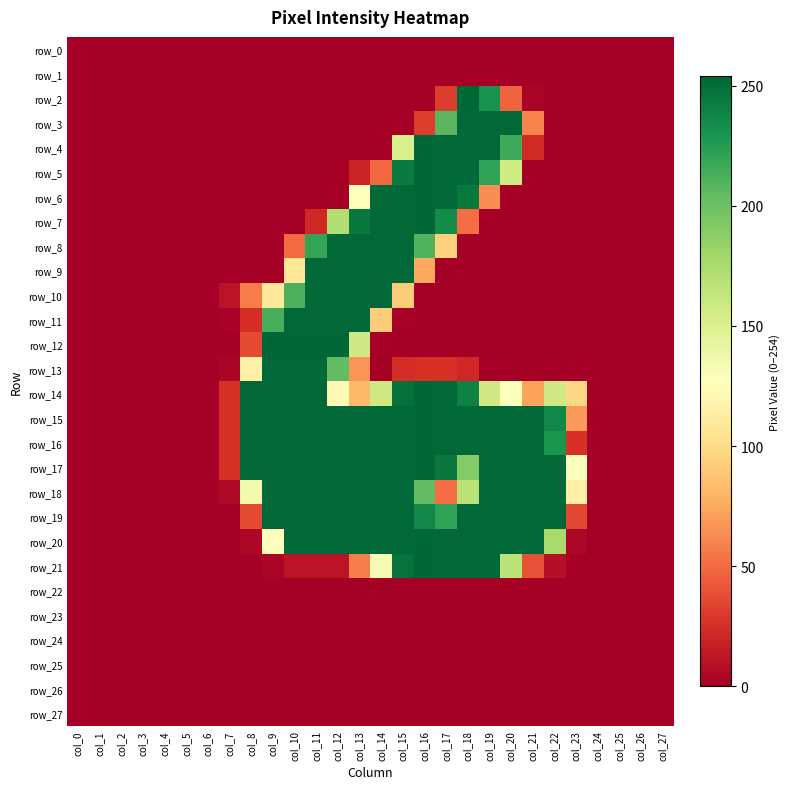

Reading left to right, extract all data points from this chart.

row_0: col_0=0	col_1=0	col_2=0	col_3=0	col_4=0	col_5=0	col_6=0	col_7=0	col_8=0	col_9=0	col_10=0	col_11=0	col_12=0	col_13=0	col_14=0	col_15=0	col_16=0	col_17=0	col_18=0	col_19=0	col_20=0	col_21=0	col_22=0	col_23=0	col_24=0	col_25=0	col_26=0	col_27=0
row_1: col_0=0	col_1=0	col_2=0	col_3=0	col_4=0	col_5=0	col_6=0	col_7=0	col_8=0	col_9=0	col_10=0	col_11=0	col_12=0	col_13=0	col_14=0	col_15=0	col_16=0	col_17=0	col_18=0	col_19=0	col_20=0	col_21=0	col_22=0	col_23=0	col_24=0	col_25=0	col_26=0	col_27=0
row_2: col_0=0	col_1=0	col_2=0	col_3=0	col_4=0	col_5=0	col_6=0	col_7=0	col_8=0	col_9=0	col_10=0	col_11=0	col_12=0	col_13=0	col_14=0	col_15=0	col_16=0	col_17=31	col_18=254	col_19=231	col_20=47	col_21=3	col_22=0	col_23=0	col_24=0	col_25=0	col_26=0	col_27=0
row_3: col_0=0	col_1=0	col_2=0	col_3=0	col_4=0	col_5=0	col_6=0	col_7=0	col_8=0	col_9=0	col_10=0	col_11=0	col_12=0	col_13=0	col_14=0	col_15=0	col_16=31	col_17=207	col_18=253	col_19=253	col_20=253	col_21=60	col_22=0	col_23=0	col_24=0	col_25=0	col_26=0	col_27=0
row_4: col_0=0	col_1=0	col_2=0	col_3=0	col_4=0	col_5=0	col_6=0	col_7=0	col_8=0	col_9=0	col_10=0	col_11=0	col_12=0	col_13=0	col_14=0	col_15=151	col_16=254	col_17=253	col_18=253	col_19=253	col_20=216	col_21=23	col_22=0	col_23=0	col_24=0	col_25=0	col_26=0	col_27=0
row_5: col_0=0	col_1=0	col_2=0	col_3=0	col_4=0	col_5=0	col_6=0	col_7=0	col_8=0	col_9=0	col_10=0	col_11=0	col_12=0	col_13=19	col_14=49	col_15=244	col_16=254	col_17=253	col_18=253	col_19=221	col_20=156	col_21=0	col_22=0	col_23=0	col_24=0	col_25=0	col_26=0	col_27=0
row_6: col_0=0	col_1=0	col_2=0	col_3=0	col_4=0	col_5=0	col_6=0	col_7=0	col_8=0	col_9=0	col_10=0	col_11=0	col_12=0	col_13=127	col_14=253	col_15=253	col_16=254	col_17=253	col_18=245	col_19=64	col_20=0	col_21=0	col_22=0	col_23=0	col_24=0	col_25=0	col_26=0	col_27=0
row_7: col_0=0	col_1=0	col_2=0	col_3=0	col_4=0	col_5=0	col_6=0	col_7=0	col_8=0	col_9=0	col_10=0	col_11=21	col_12=171	col_13=245	col_14=253	col_15=253	col_16=254	col_17=235	col_18=51	col_19=0	col_20=0	col_21=0	col_22=0	col_23=0	col_24=0	col_25=0	col_26=0	col_27=0
row_8: col_0=0	col_1=0	col_2=0	col_3=0	col_4=0	col_5=0	col_6=0	col_7=0	col_8=0	col_9=0	col_10=50	col_11=220	col_12=253	col_13=253	col_14=253	col_15=253	col_16=210	col_17=95	col_18=0	col_19=0	col_20=0	col_21=0	col_22=0	col_23=0	col_24=0	col_25=0	col_26=0	col_27=0
row_9: col_0=0	col_1=0	col_2=0	col_3=0	col_4=0	col_5=0	col_6=0	col_7=0	col_8=0	col_9=0	col_10=108	col_11=253	col_12=253	col_13=253	col_14=253	col_15=253	col_16=75	col_17=0	col_18=0	col_19=0	col_20=0	col_21=0	col_22=0	col_23=0	col_24=0	col_25=0	col_26=0	col_27=0
row_10: col_0=0	col_1=0	col_2=0	col_3=0	col_4=0	col_5=0	col_6=0	col_7=11	col_8=57	col_9=110	col_10=212	col_11=253	col_12=253	col_13=253	col_14=253	col_15=92	col_16=0	col_17=0	col_18=0	col_19=0	col_20=0	col_21=0	col_22=0	col_23=0	col_24=0	col_25=0	col_26=0	col_27=0
row_11: col_0=0	col_1=0	col_2=0	col_3=0	col_4=0	col_5=0	col_6=0	col_7=2	col_8=24	col_9=213	col_10=253	col_11=253	col_12=253	col_13=253	col_14=92	col_15=1	col_16=0	col_17=0	col_18=0	col_19=0	col_20=0	col_21=0	col_22=0	col_23=0	col_24=0	col_25=0	col_26=0	col_27=0
row_12: col_0=0	col_1=0	col_2=0	col_3=0	col_4=0	col_5=0	col_6=0	col_7=0	col_8=37	col_9=254	col_10=254	col_11=254	col_12=254	col_13=157	col_14=0	col_15=0	col_16=0	col_17=0	col_18=0	col_19=0	col_20=0	col_21=0	col_22=0	col_23=0	col_24=0	col_25=0	col_26=0	col_27=0
row_13: col_0=0	col_1=0	col_2=0	col_3=0	col_4=0	col_5=0	col_6=0	col_7=3	col_8=116	col_9=253	col_10=253	col_11=253	col_12=204	col_13=67	col_14=0	col_15=24	col_16=25	col_17=25	col_18=21	col_19=0	col_20=0	col_21=0	col_22=0	col_23=0	col_24=0	col_25=0	col_26=0	col_27=0
row_14: col_0=0	col_1=0	col_2=0	col_3=0	col_4=0	col_5=0	col_6=0	col_7=25	col_8=253	col_9=253	col_10=253	col_11=253	col_12=123	col_13=83	col_14=157	col_15=249	col_16=254	col_17=253	col_18=240	col_19=157	col_20=128	col_21=72	col_22=157	col_23=98	col_24=0	col_25=0	col_26=0	col_27=0
row_15: col_0=0	col_1=0	col_2=0	col_3=0	col_4=0	col_5=0	col_6=0	col_7=25	col_8=253	col_9=253	col_10=253	col_11=253	col_12=253	col_13=253	col_14=253	col_15=253	col_16=254	col_17=253	col_18=253	col_19=253	col_20=253	col_21=253	col_22=237	col_23=69	col_24=0	col_25=0	col_26=0	col_27=0
row_16: col_0=0	col_1=0	col_2=0	col_3=0	col_4=0	col_5=0	col_6=0	col_7=25	col_8=253	col_9=253	col_10=253	col_11=253	col_12=253	col_13=253	col_14=253	col_15=253	col_16=254	col_17=253	col_18=253	col_19=253	col_20=253	col_21=253	col_22=229	col_23=26	col_24=0	col_25=0	col_26=0	col_27=0
row_17: col_0=0	col_1=0	col_2=0	col_3=0	col_4=0	col_5=0	col_6=0	col_7=25	col_8=253	col_9=253	col_10=253	col_11=253	col_12=253	col_13=253	col_14=253	col_15=253	col_16=254	col_17=246	col_18=191	col_19=253	col_20=253	col_21=253	col_22=253	col_23=128	col_24=0	col_25=0	col_26=0	col_27=0
row_18: col_0=0	col_1=0	col_2=0	col_3=0	col_4=0	col_5=0	col_6=0	col_7=5	col_8=135	col_9=253	col_10=253	col_11=253	col_12=253	col_13=253	col_14=253	col_15=253	col_16=204	col_17=51	col_18=167	col_19=253	col_20=253	col_21=253	col_22=253	col_23=116	col_24=0	col_25=0	col_26=0	col_27=0
row_19: col_0=0	col_1=0	col_2=0	col_3=0	col_4=0	col_5=0	col_6=0	col_7=0	col_8=37	col_9=253	col_10=253	col_11=253	col_12=253	col_13=253	col_14=253	col_15=253	col_16=236	col_17=221	col_18=253	col_19=253	col_20=253	col_21=253	col_22=253	col_23=36	col_24=0	col_25=0	col_26=0	col_27=0
row_20: col_0=0	col_1=0	col_2=0	col_3=0	col_4=0	col_5=0	col_6=0	col_7=0	col_8=4	col_9=126	col_10=253	col_11=253	col_12=253	col_13=253	col_14=253	col_15=253	col_16=254	col_17=253	col_18=253	col_19=253	col_20=253	col_21=253	col_22=176	col_23=4	col_24=0	col_25=0	col_26=0	col_27=0
row_21: col_0=0	col_1=0	col_2=0	col_3=0	col_4=0	col_5=0	col_6=0	col_7=0	col_8=0	col_9=3	col_10=11	col_11=11	col_12=11	col_13=58	col_14=132	col_15=248	col_16=254	col_17=253	col_18=253	col_19=253	col_20=166	col_21=40	col_22=8	col_23=0	col_24=0	col_25=0	col_26=0	col_27=0
row_22: col_0=0	col_1=0	col_2=0	col_3=0	col_4=0	col_5=0	col_6=0	col_7=0	col_8=0	col_9=0	col_10=0	col_11=0	col_12=0	col_13=0	col_14=0	col_15=0	col_16=0	col_17=0	col_18=0	col_19=0	col_20=0	col_21=0	col_22=0	col_23=0	col_24=0	col_25=0	col_26=0	col_27=0
row_23: col_0=0	col_1=0	col_2=0	col_3=0	col_4=0	col_5=0	col_6=0	col_7=0	col_8=0	col_9=0	col_10=0	col_11=0	col_12=0	col_13=0	col_14=0	col_15=0	col_16=0	col_17=0	col_18=0	col_19=0	col_20=0	col_21=0	col_22=0	col_23=0	col_24=0	col_25=0	col_26=0	col_27=0
row_24: col_0=0	col_1=0	col_2=0	col_3=0	col_4=0	col_5=0	col_6=0	col_7=0	col_8=0	col_9=0	col_10=0	col_11=0	col_12=0	col_13=0	col_14=0	col_15=0	col_16=0	col_17=0	col_18=0	col_19=0	col_20=0	col_21=0	col_22=0	col_23=0	col_24=0	col_25=0	col_26=0	col_27=0
row_25: col_0=0	col_1=0	col_2=0	col_3=0	col_4=0	col_5=0	col_6=0	col_7=0	col_8=0	col_9=0	col_10=0	col_11=0	col_12=0	col_13=0	col_14=0	col_15=0	col_16=0	col_17=0	col_18=0	col_19=0	col_20=0	col_21=0	col_22=0	col_23=0	col_24=0	col_25=0	col_26=0	col_27=0
row_26: col_0=0	col_1=0	col_2=0	col_3=0	col_4=0	col_5=0	col_6=0	col_7=0	col_8=0	col_9=0	col_10=0	col_11=0	col_12=0	col_13=0	col_14=0	col_15=0	col_16=0	col_17=0	col_18=0	col_19=0	col_20=0	col_21=0	col_22=0	col_23=0	col_24=0	col_25=0	col_26=0	col_27=0
row_27: col_0=0	col_1=0	col_2=0	col_3=0	col_4=0	col_5=0	col_6=0	col_7=0	col_8=0	col_9=0	col_10=0	col_11=0	col_12=0	col_13=0	col_14=0	col_15=0	col_16=0	col_17=0	col_18=0	col_19=0	col_20=0	col_21=0	col_22=0	col_23=0	col_24=0	col_25=0	col_26=0	col_27=0